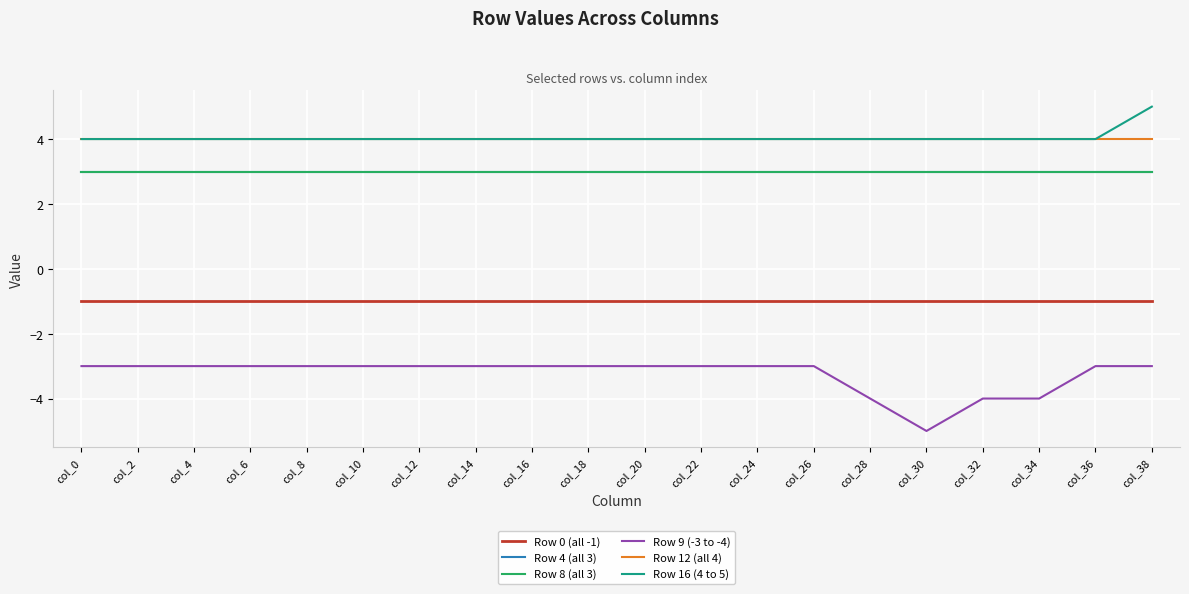

Does the chart have visible grid lines?

Yes